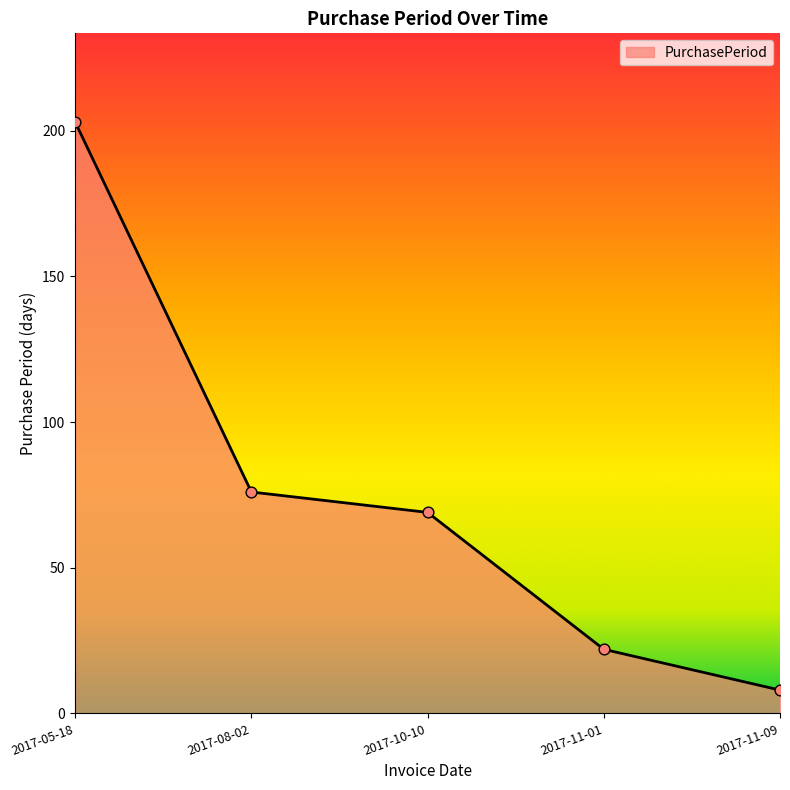

Approximately how many times larger is the value at 2017-10-10 compared to 2017-05-18?

0.3